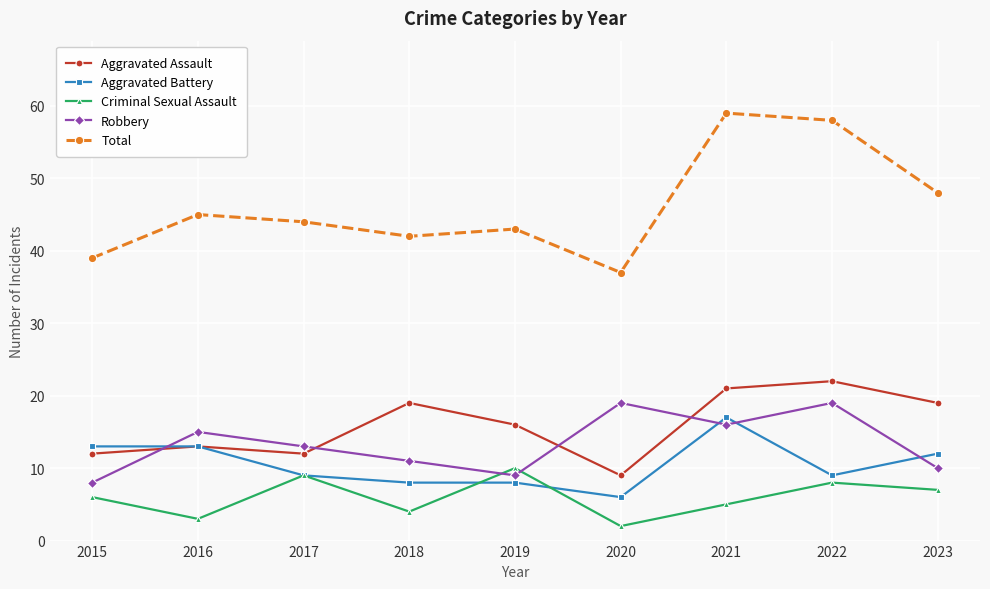

What is the difference between the maximum and second lowest values in the Aggravated Assault series?

10